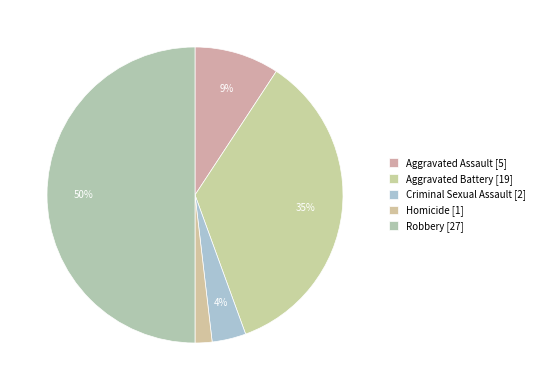

Count the number of slices in the pie.

5